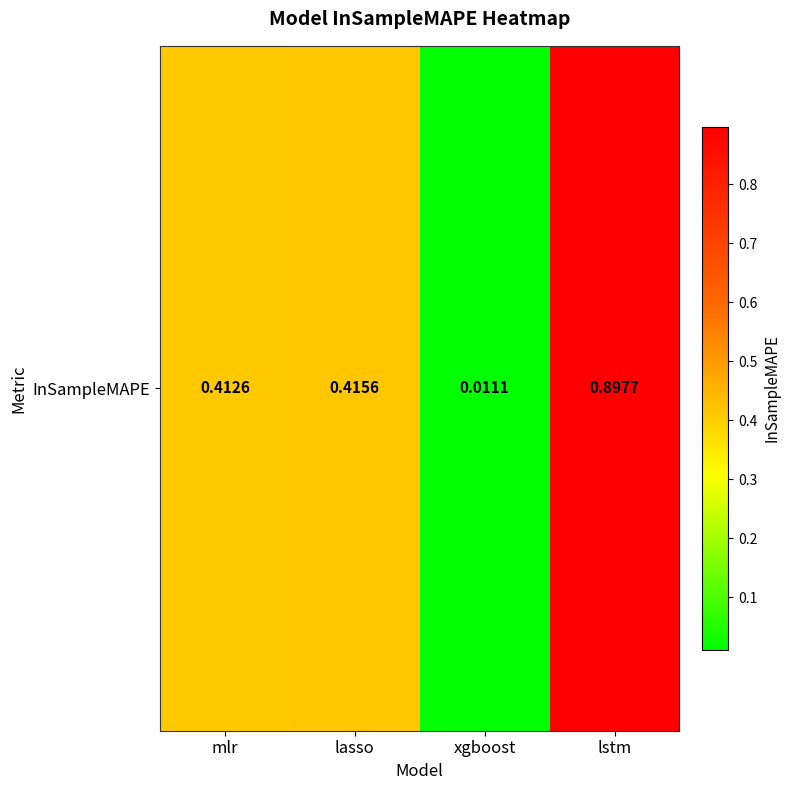

Reading left to right, list all the values displayed in this chart.

mlr=0.4	lasso=0.4	xgboost=0.0	lstm=0.9